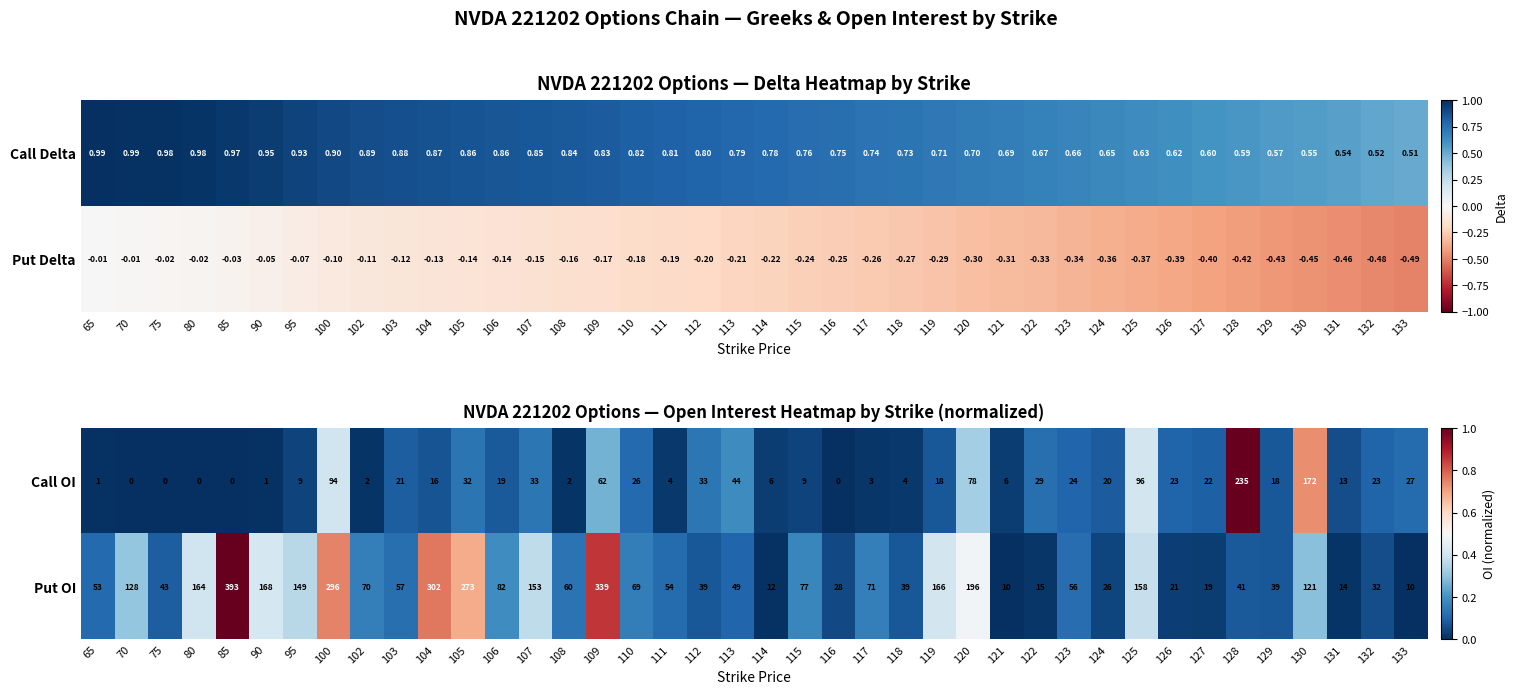

What is the maximum value shown in the chart?

1.0